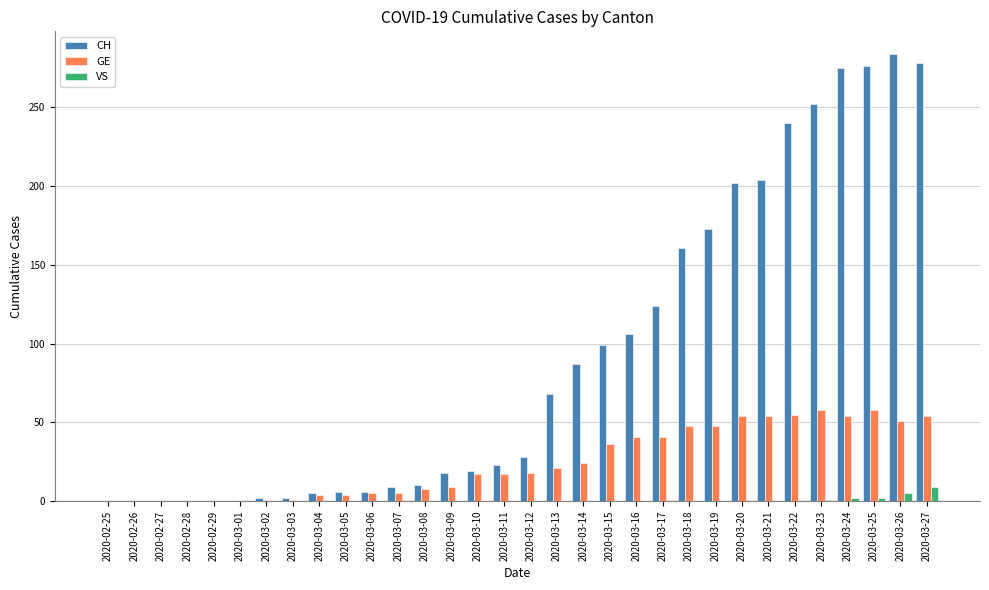

True or false: GE has a value of 15 at 2020-03-26.

False